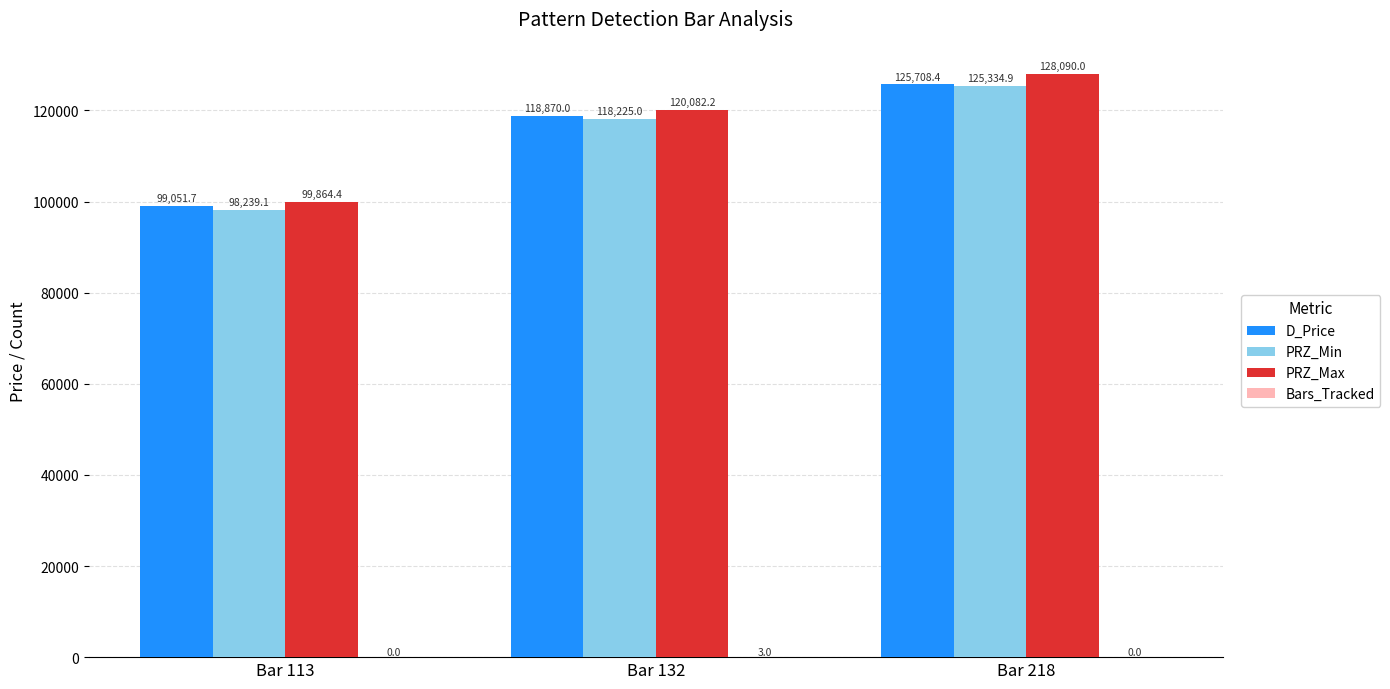

Where does the D_Price series first go above 118869?

Bar 132